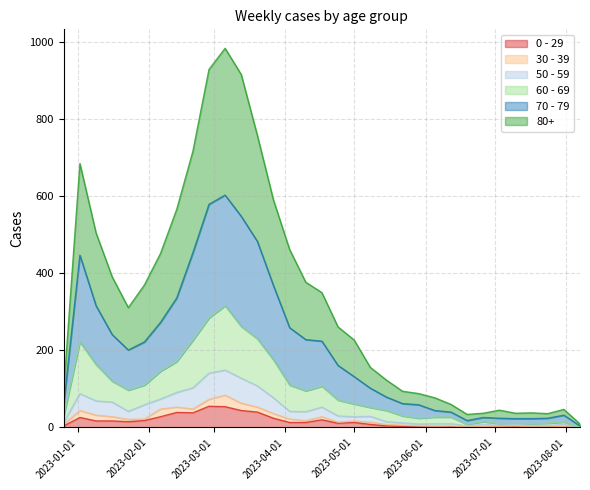

At which category does 80+ reach its first local peak?

2023-01-02